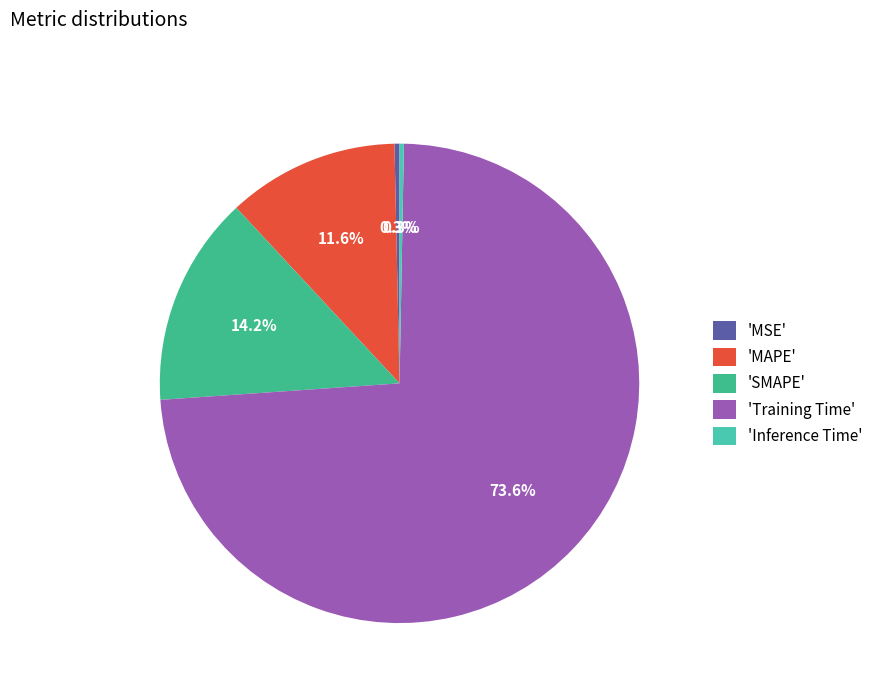

Which slice is the smallest?

Inference Time